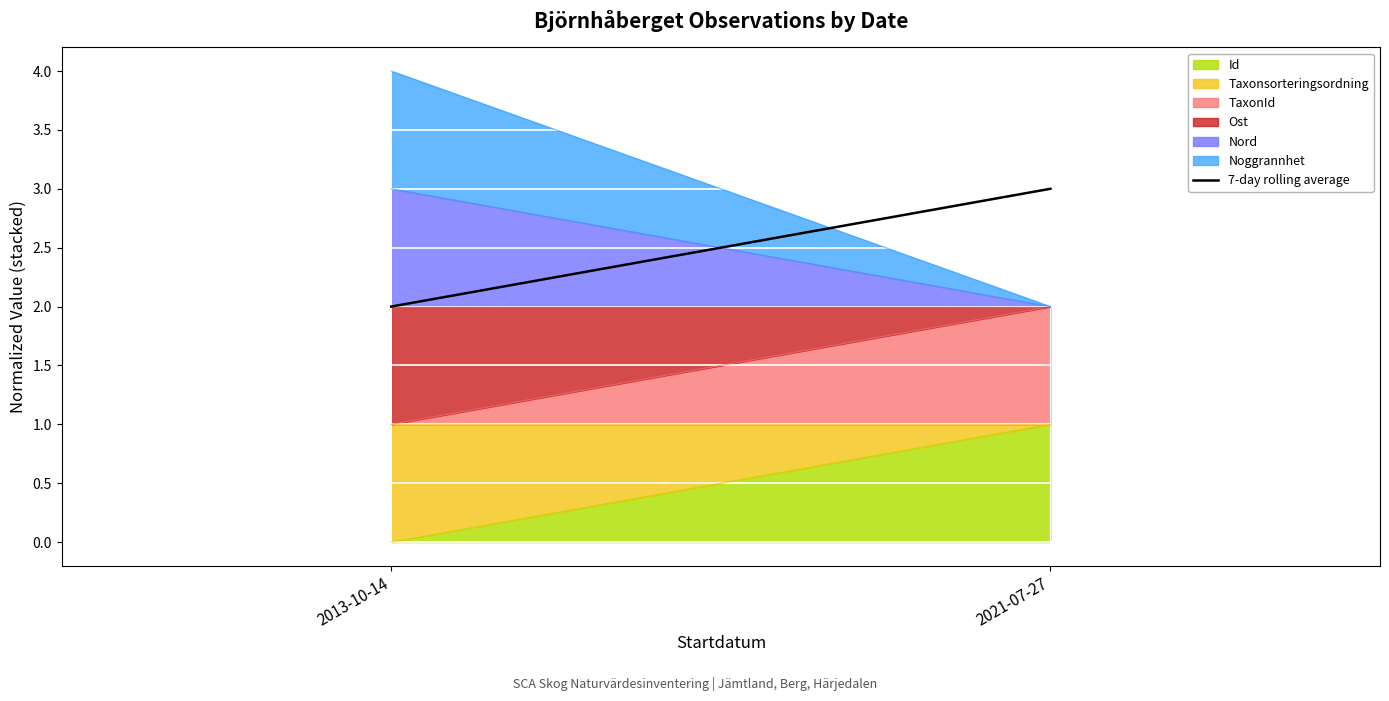

What is the label of the 1st point from the left?

2013-10-14